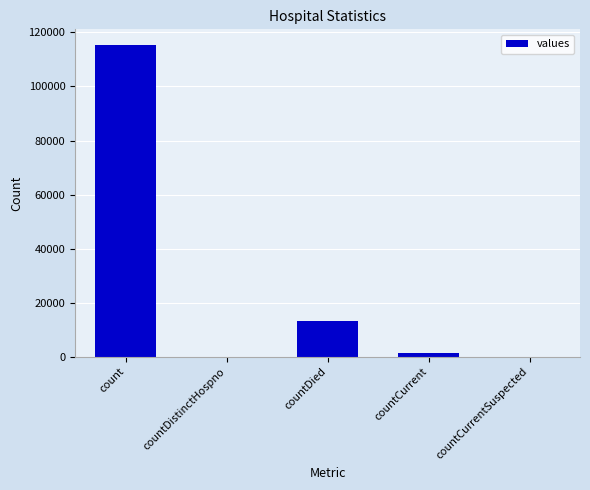

The chart shows a value of 6120 at countDied. True or false?

False